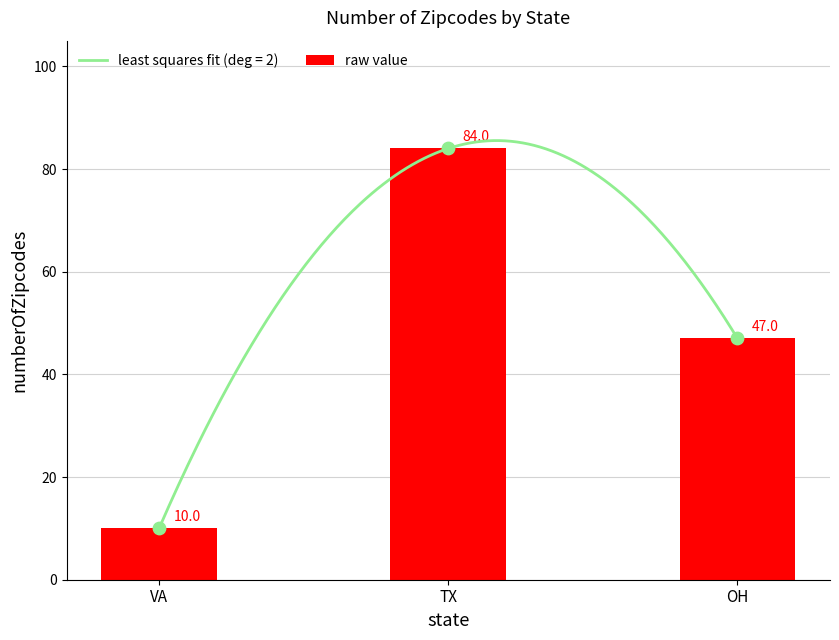

Between TX and VA, which is larger?

TX